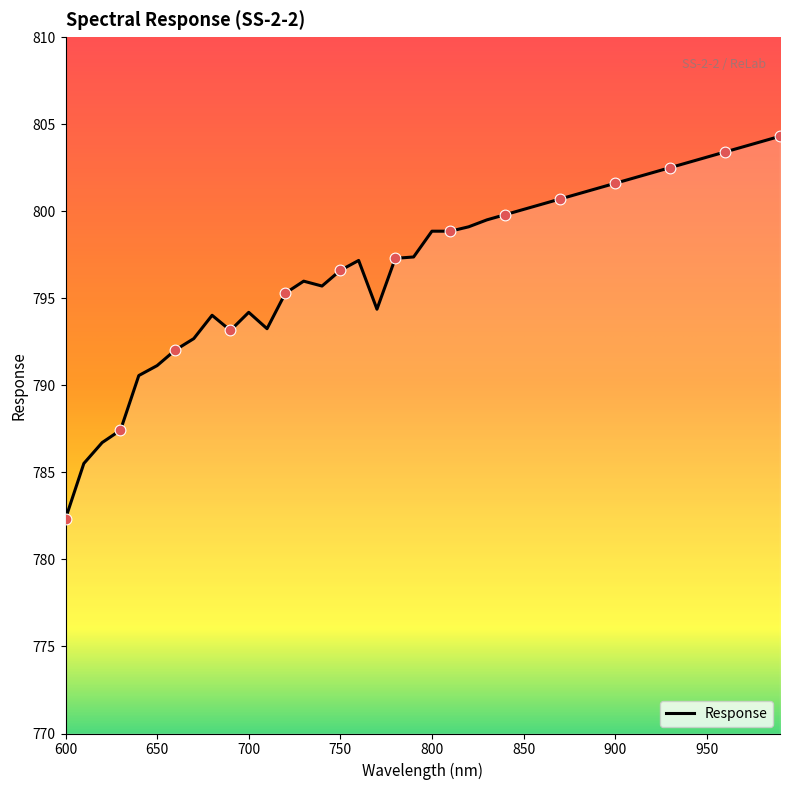

What is the smallest value displayed?

782.3